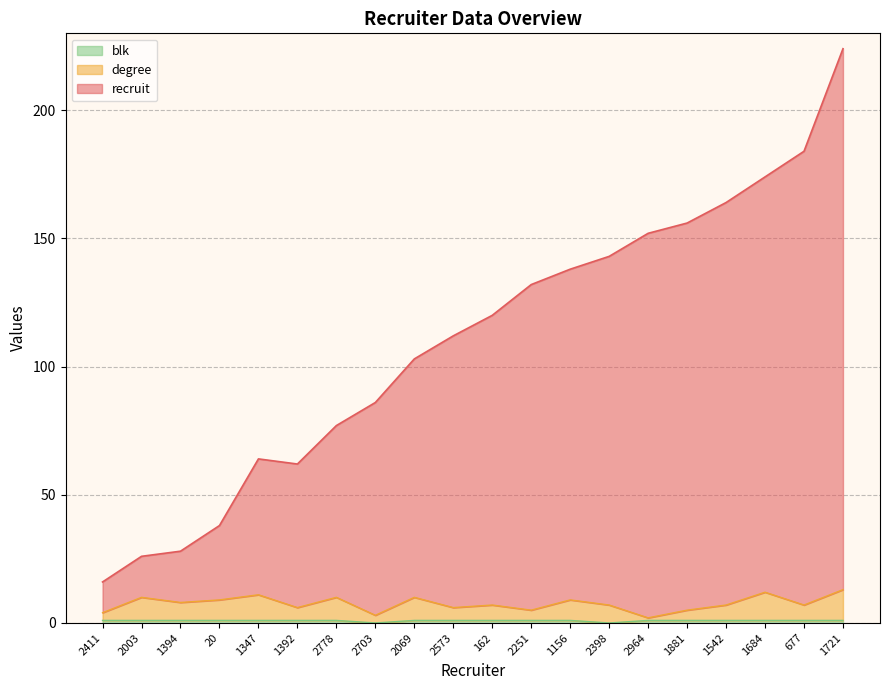

Which series has the widest spread of values?

recruit